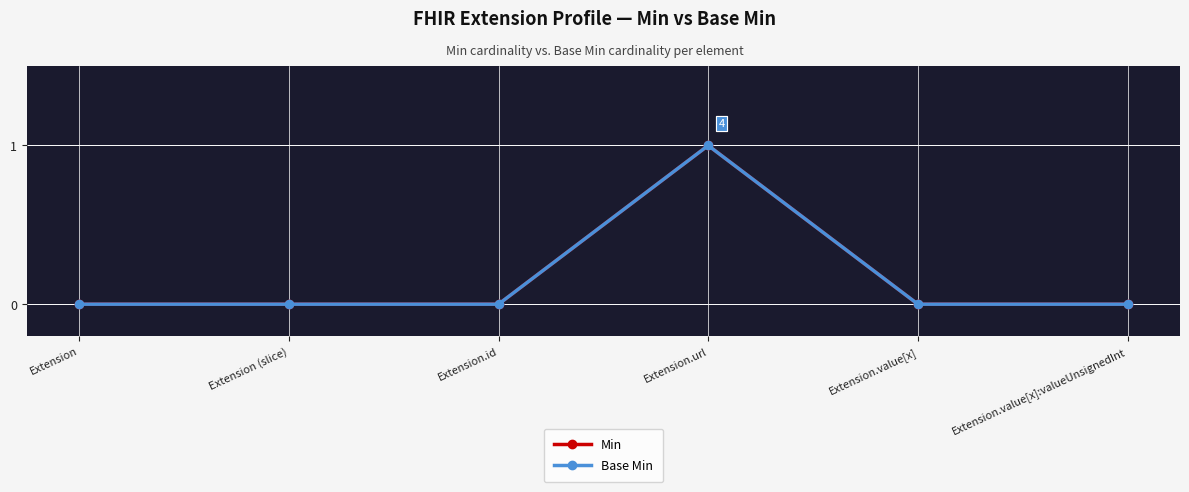

Reading left to right, what are all the values shown in this chart?

Min: Extension=0	Extension (slice)=0	Extension.id=0	Extension.url=1	Extension.value[x]=0	Extension.value[x]:valueUnsignedInt=0
Base Min: Extension=0	Extension (slice)=0	Extension.id=0	Extension.url=1	Extension.value[x]=0	Extension.value[x]:valueUnsignedInt=0